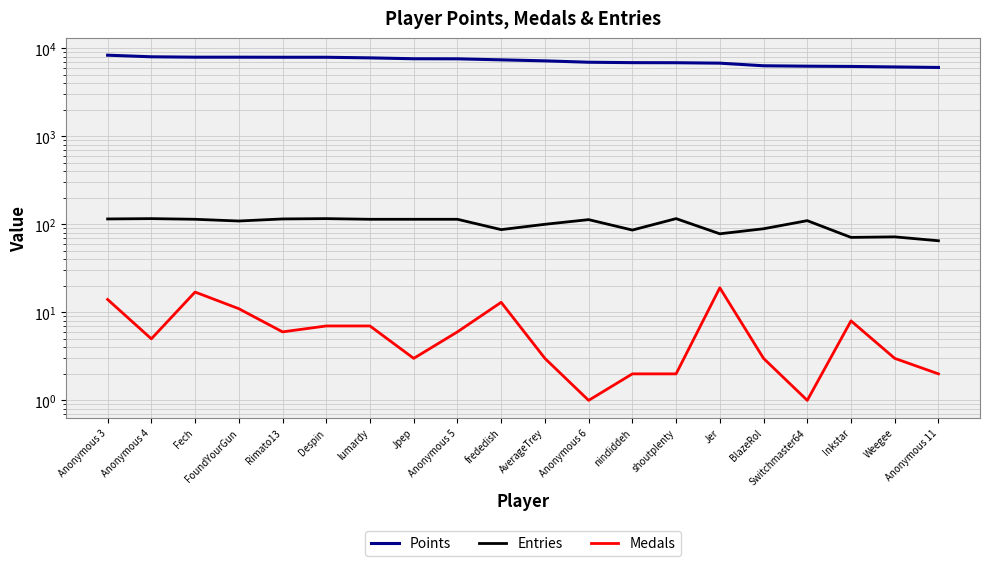

True or false: Points and Medals cross at least once.

False